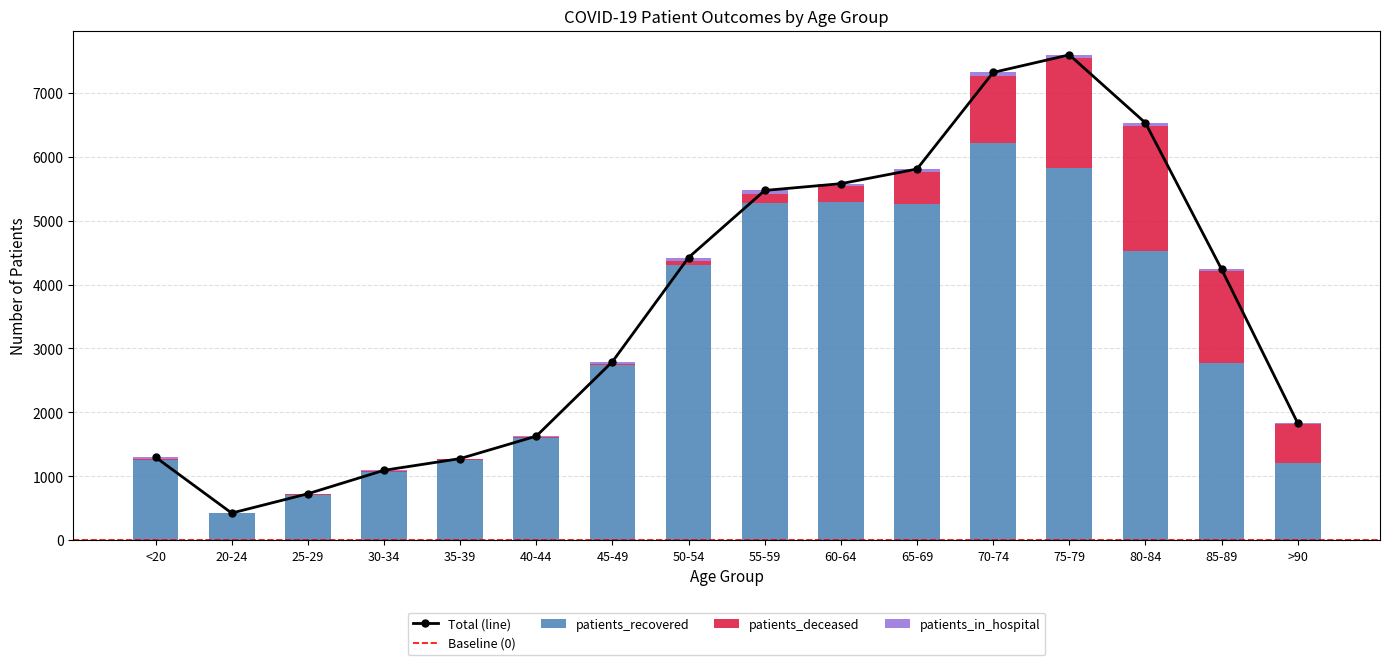

Is the value of patients_in_hospital at 50-54 greater than the value of patients_recovered at 40-44?

No